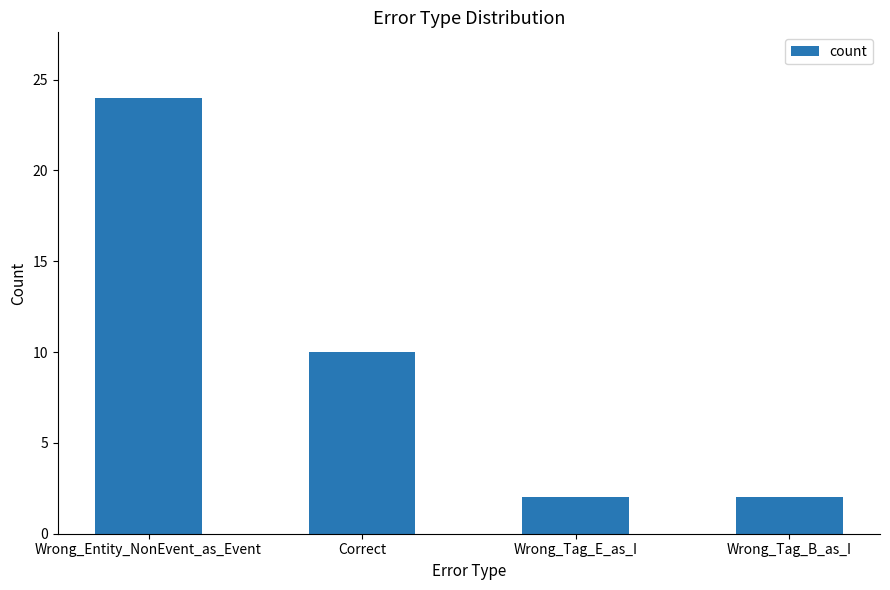

The chart shows a value of 16 at Wrong_Entity_NonEvent_as_Event. True or false?

False